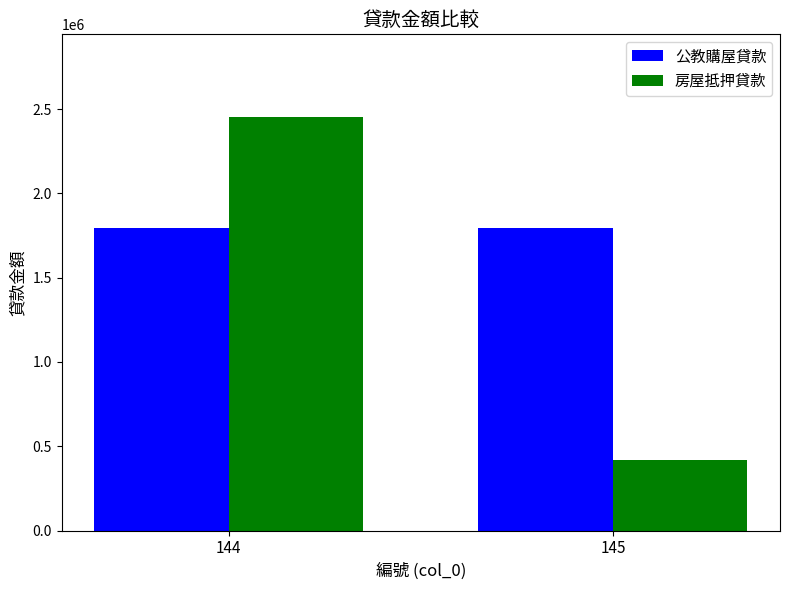

How many groups of bars are there?

2